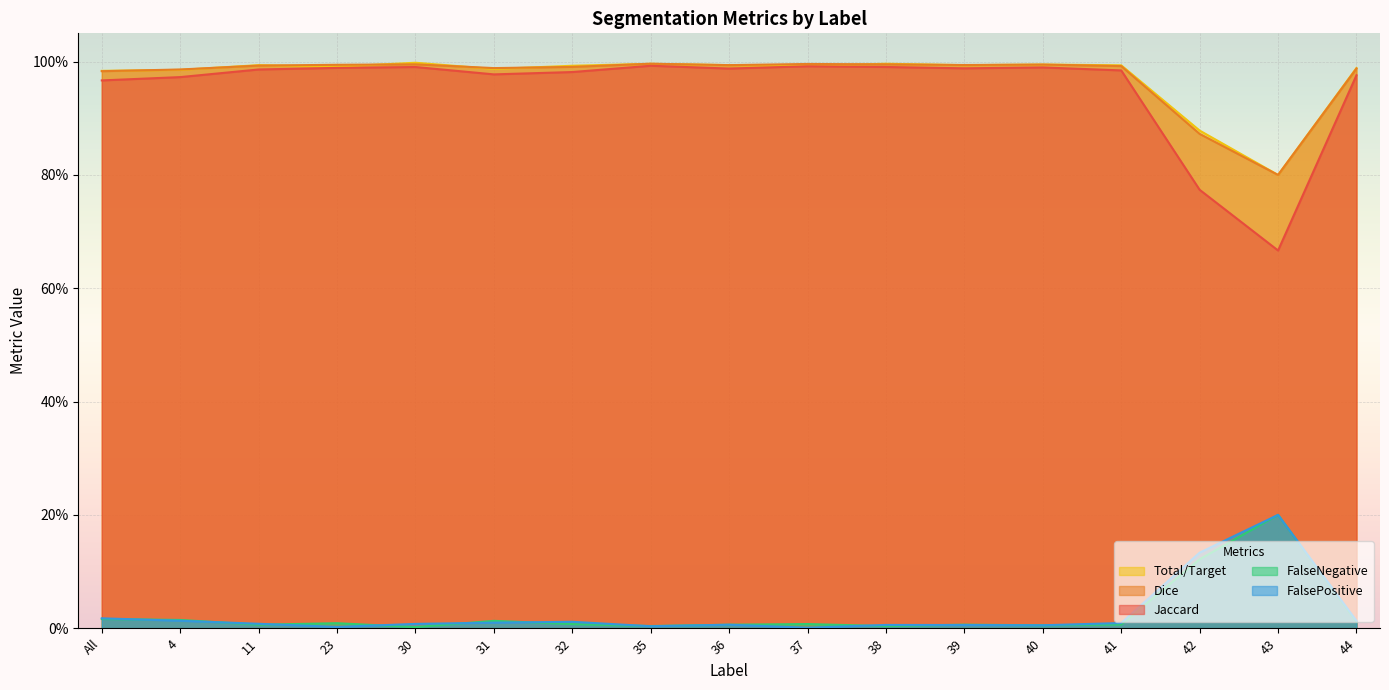

What is the label of the 4th point from the left?

23